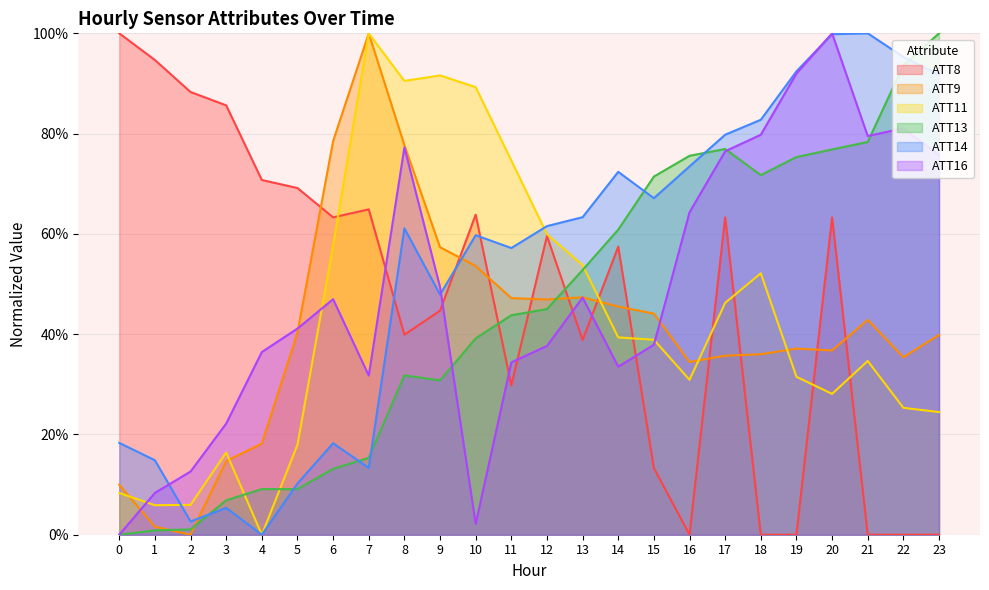

List the series in order of their peak value, highest first.

ATT8, ATT9, ATT11, ATT13, ATT14, ATT16